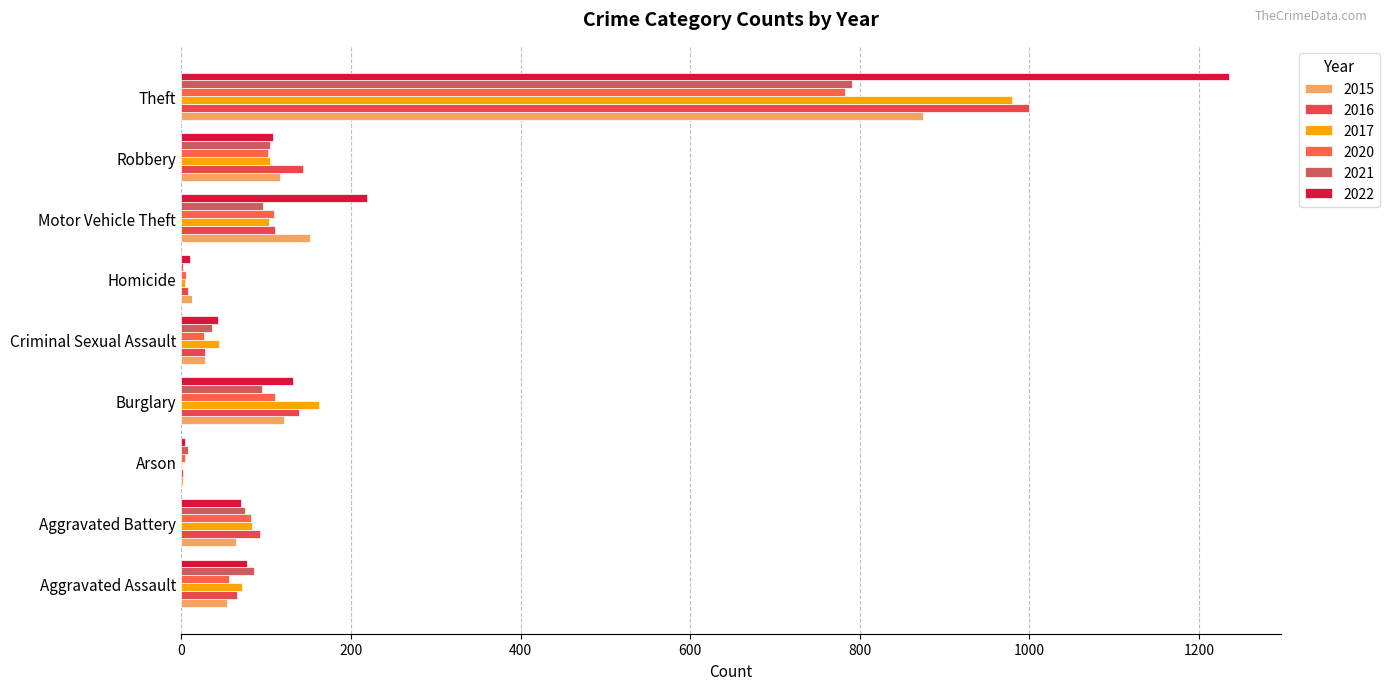

Is it true that 2022 equals 4 at Arson?

True